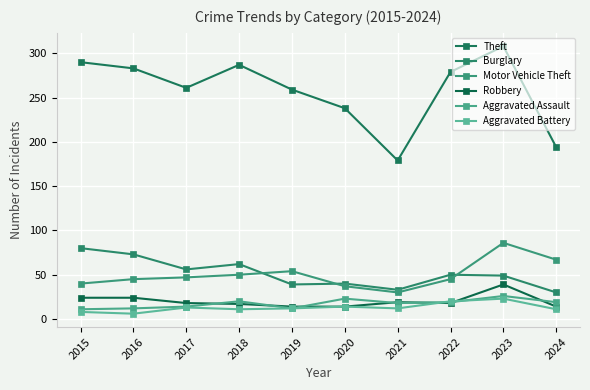

Between 2016 and 2017, which series saw the biggest shift?

Theft